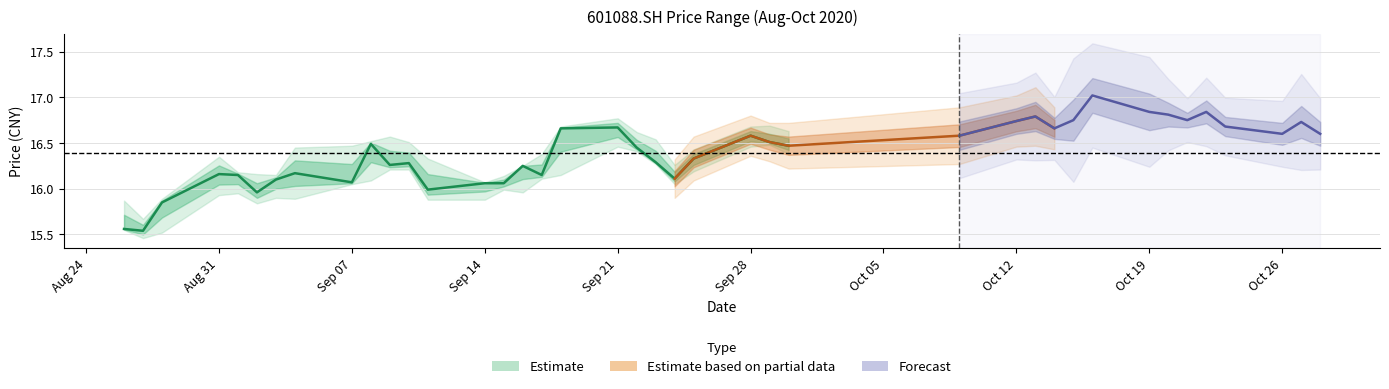

How many lines are shown in the chart?

1